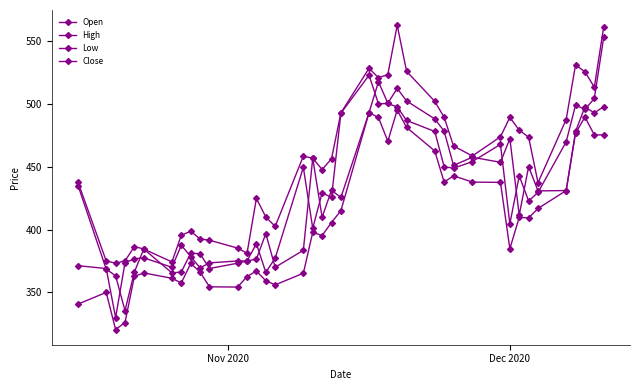

How many categories are shown in the chart?

40